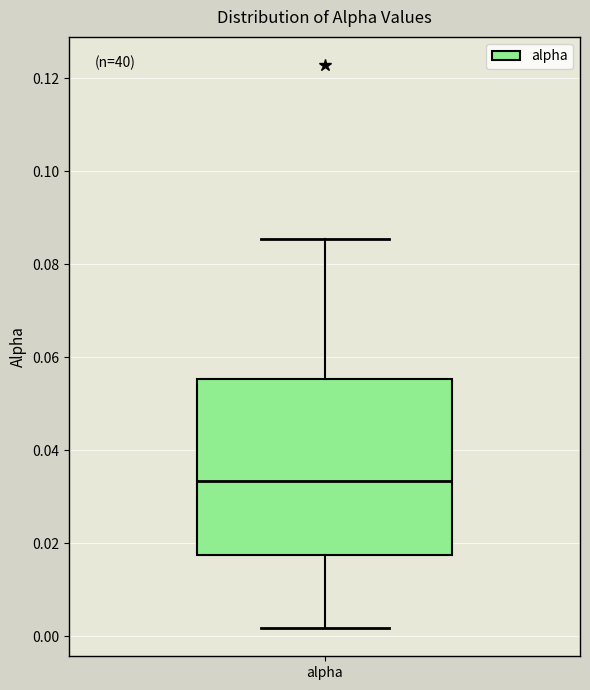

Where does the lower whisker of the box for alpha end on the y-axis? The values are not printed on the chart, so give them approximately, as read against the axis.

0.002